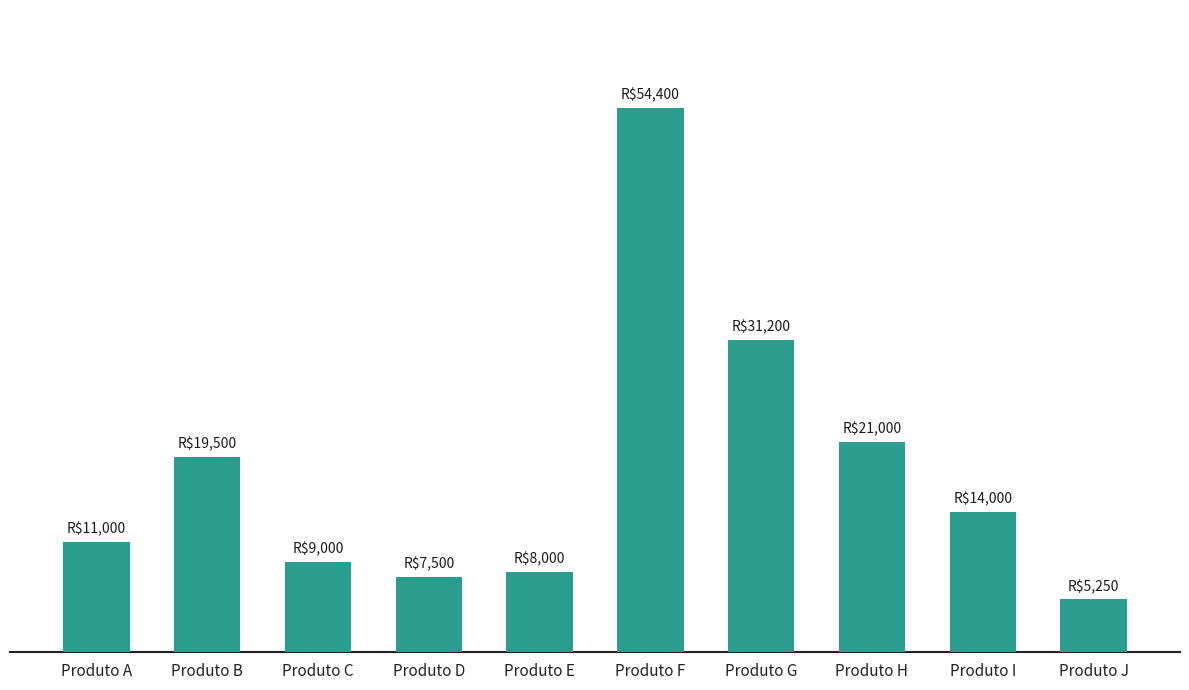

Are the bars grouped side by side (vs. stacked)?

No